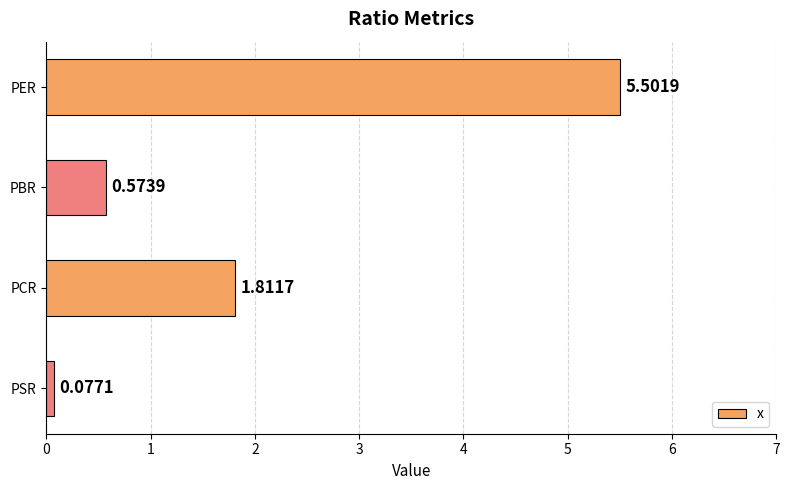

What is the label of the 3rd bar from the top?

PCR